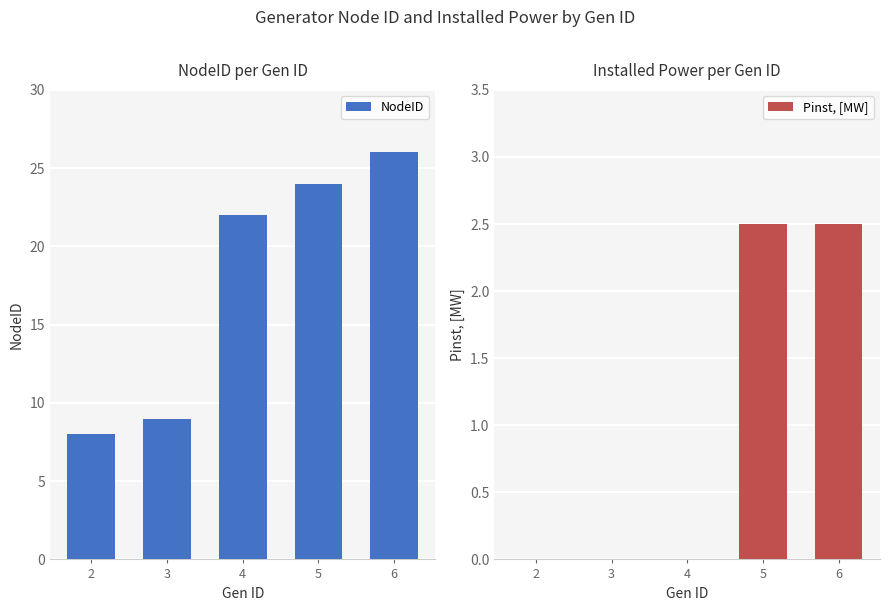

Which series has the widest spread of values?

NodeID